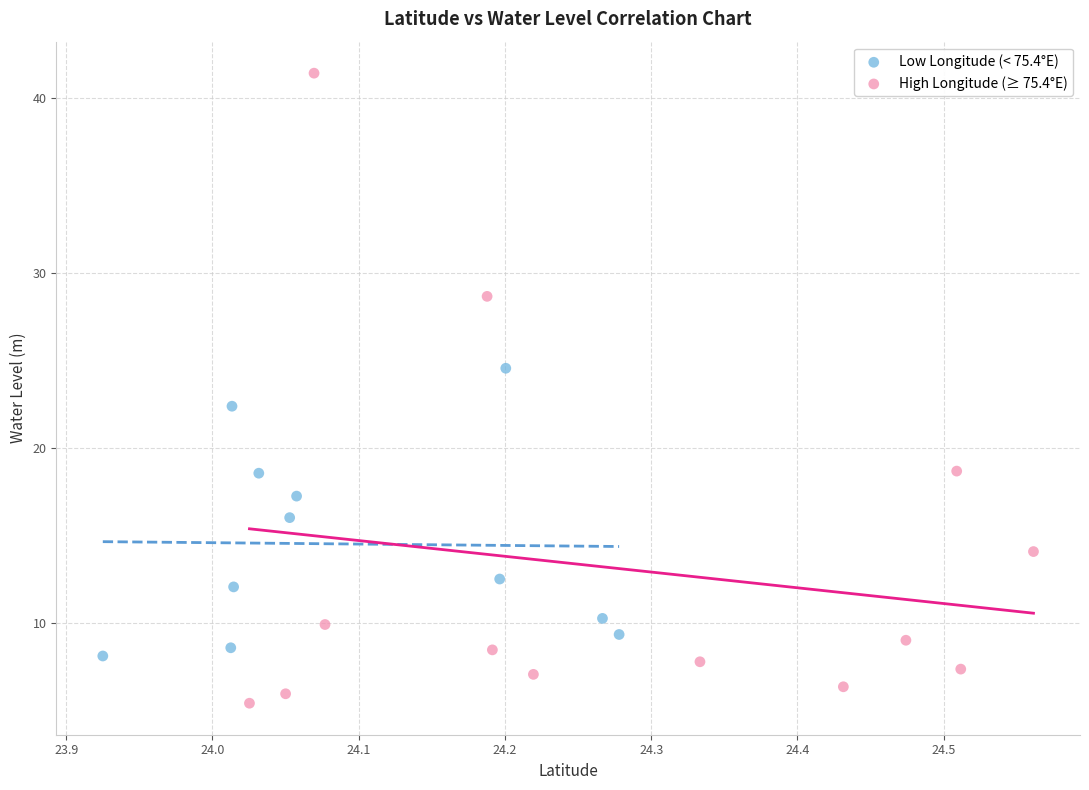

Which series reaches the minimum Y coordinate?

High Longitude (≥ 75.4°E)